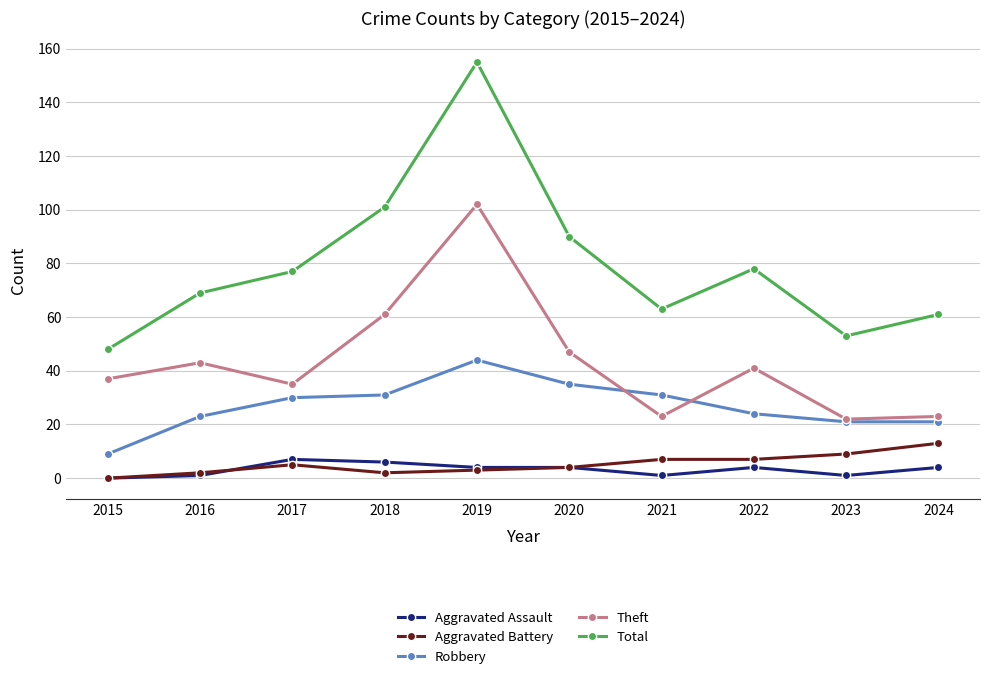

What is the value of the Aggravated Battery point at the 9th from the left?

9